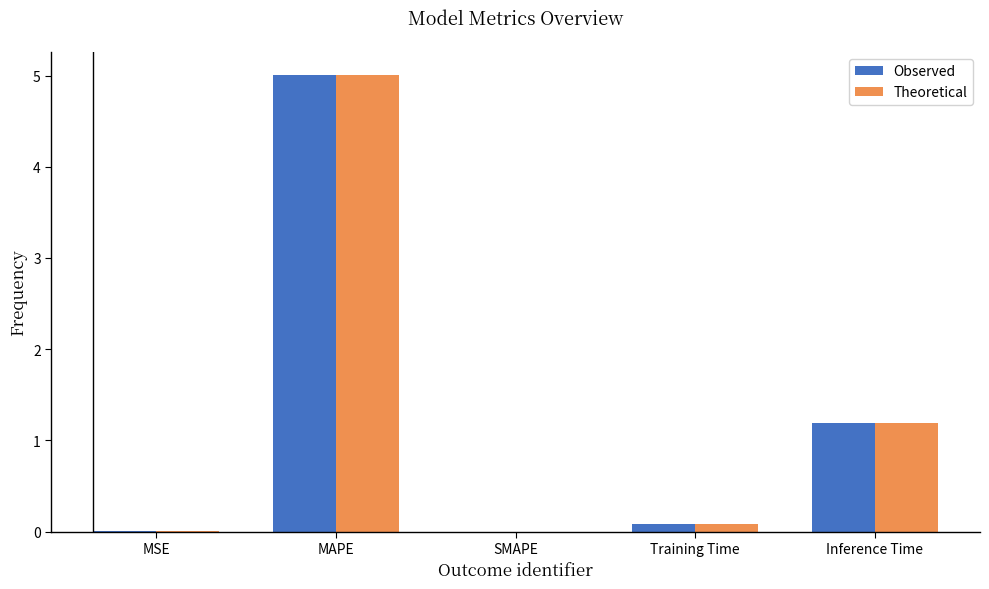

Which label corresponds to the largest value in the chart?

MAPE